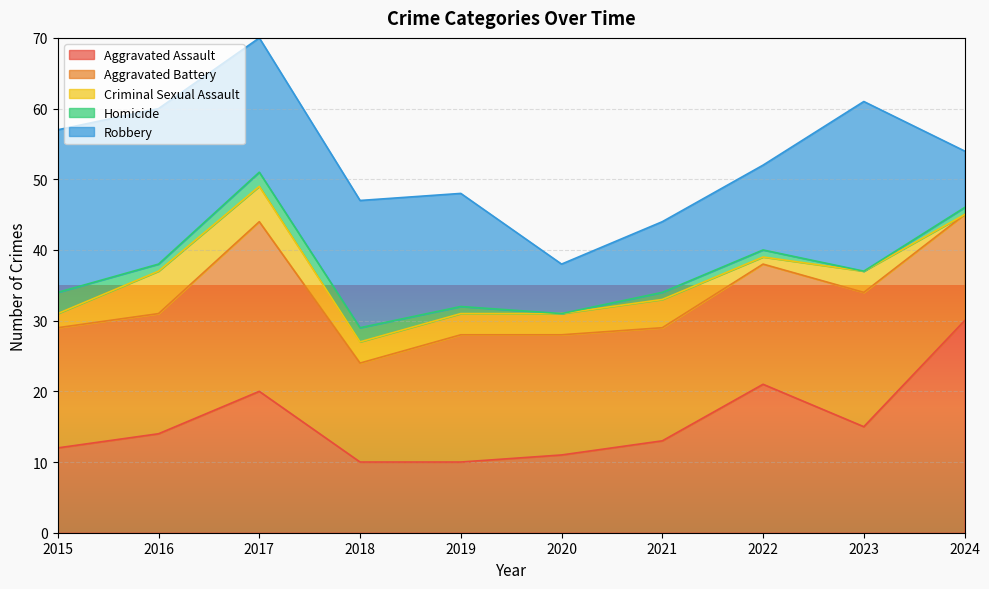

What are all the series names shown in the legend?

Aggravated Assault, Aggravated Battery, Criminal Sexual Assault, Homicide, Robbery